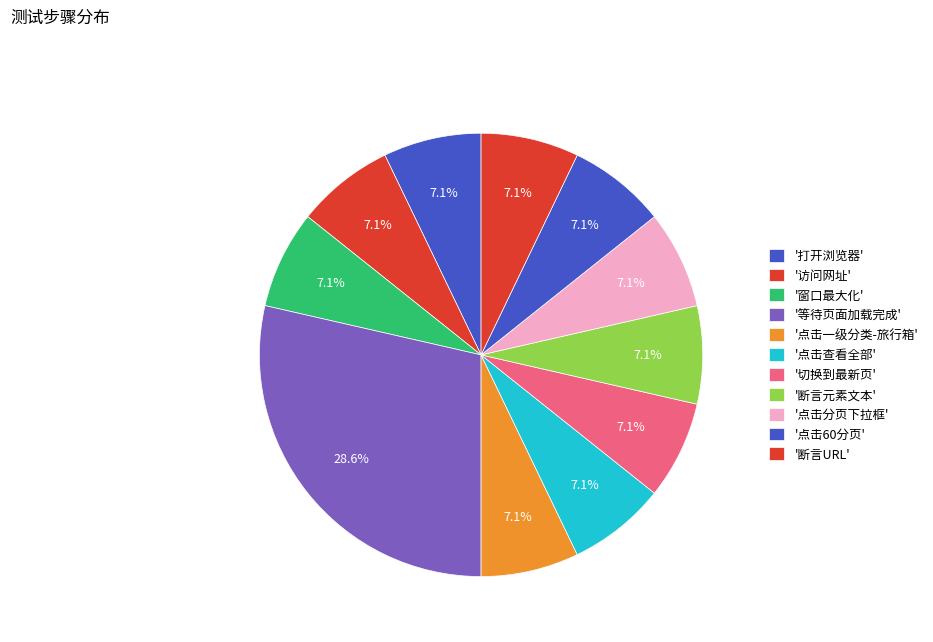

Count the number of slices in the pie.

11